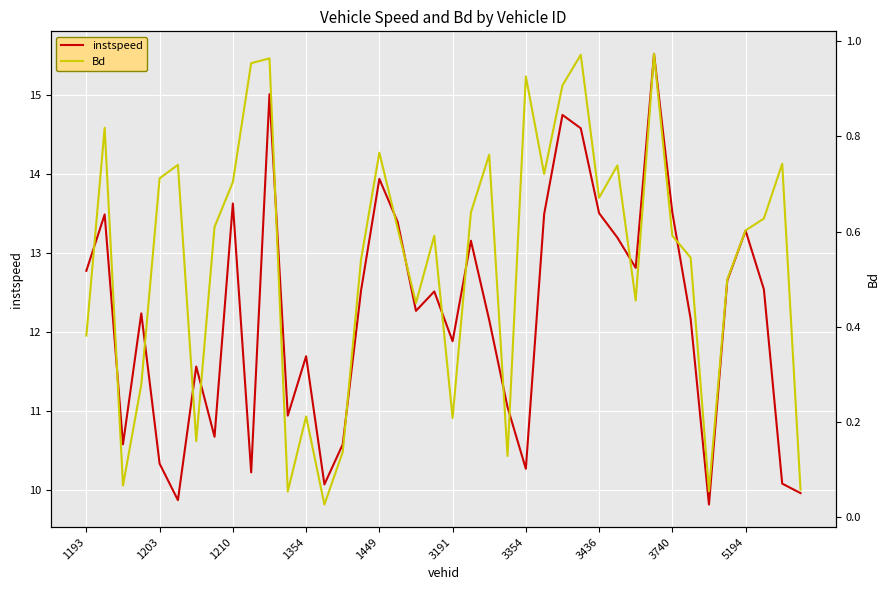

What is the difference between the maximum and minimum values in the Bd series?

0.9